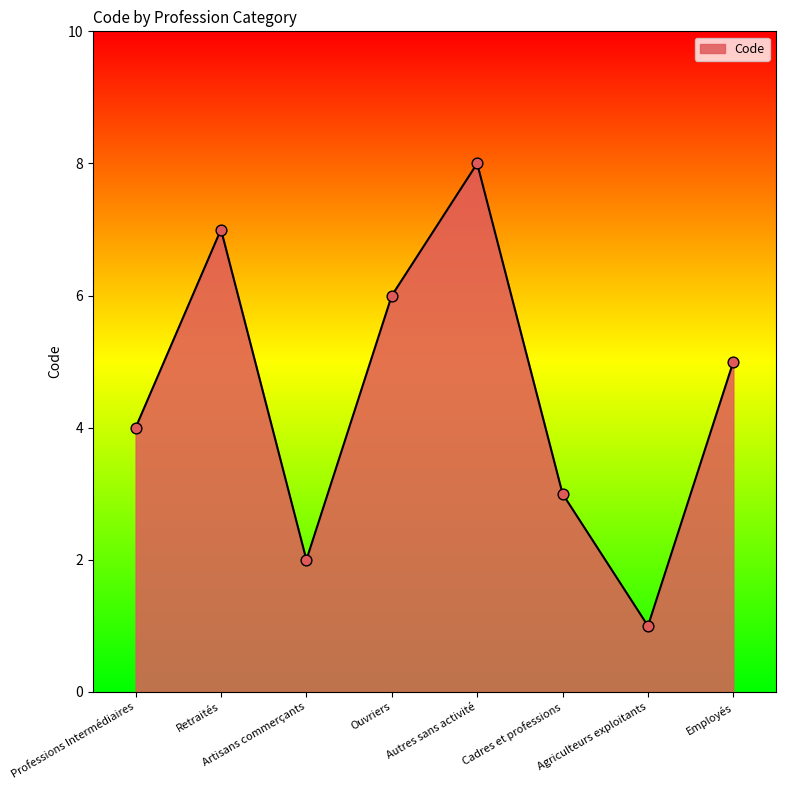

Which has a higher value, Professions Intermédiaires or Agriculteurs exploitants?

Professions Intermédiaires